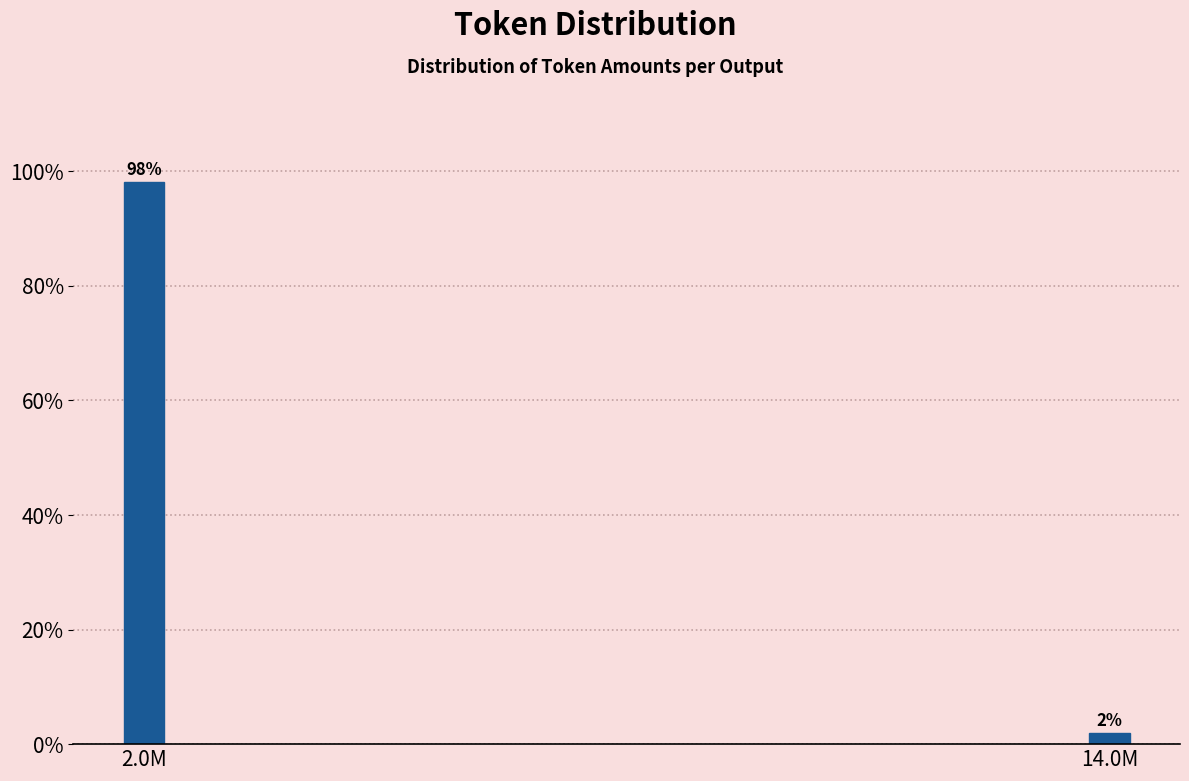

What is the greatest value displayed?

98.1